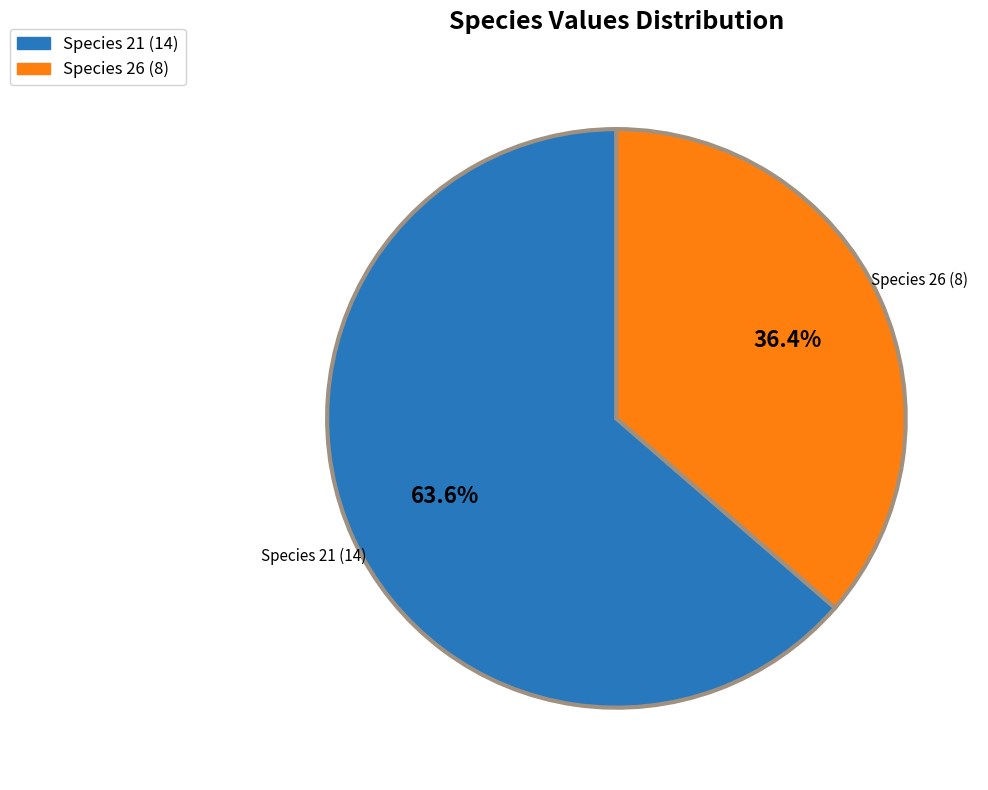

Rank the categories by value from highest to lowest.

Species 21 (14), Species 26 (8)